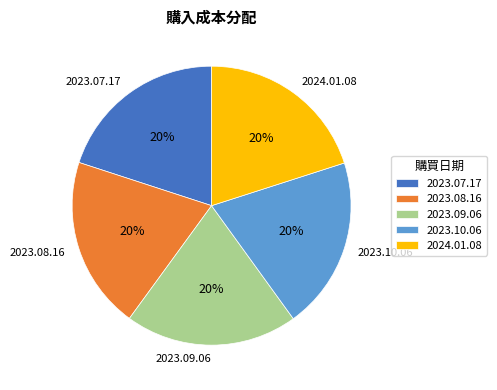

How many segments does this pie chart have?

5